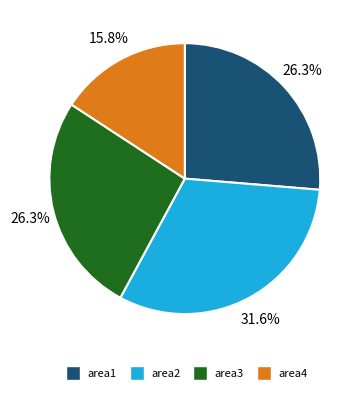

What percentage is NOT represented by area2?

68.4%